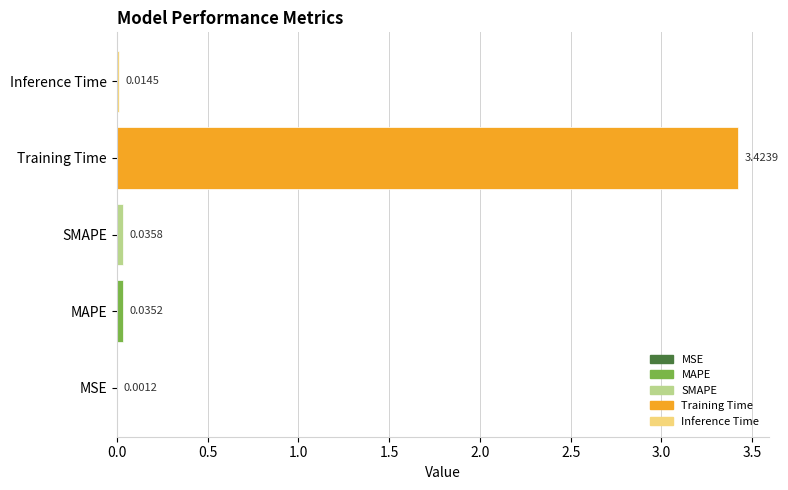

At which category does the chart reach its peak across all series?

Training Time